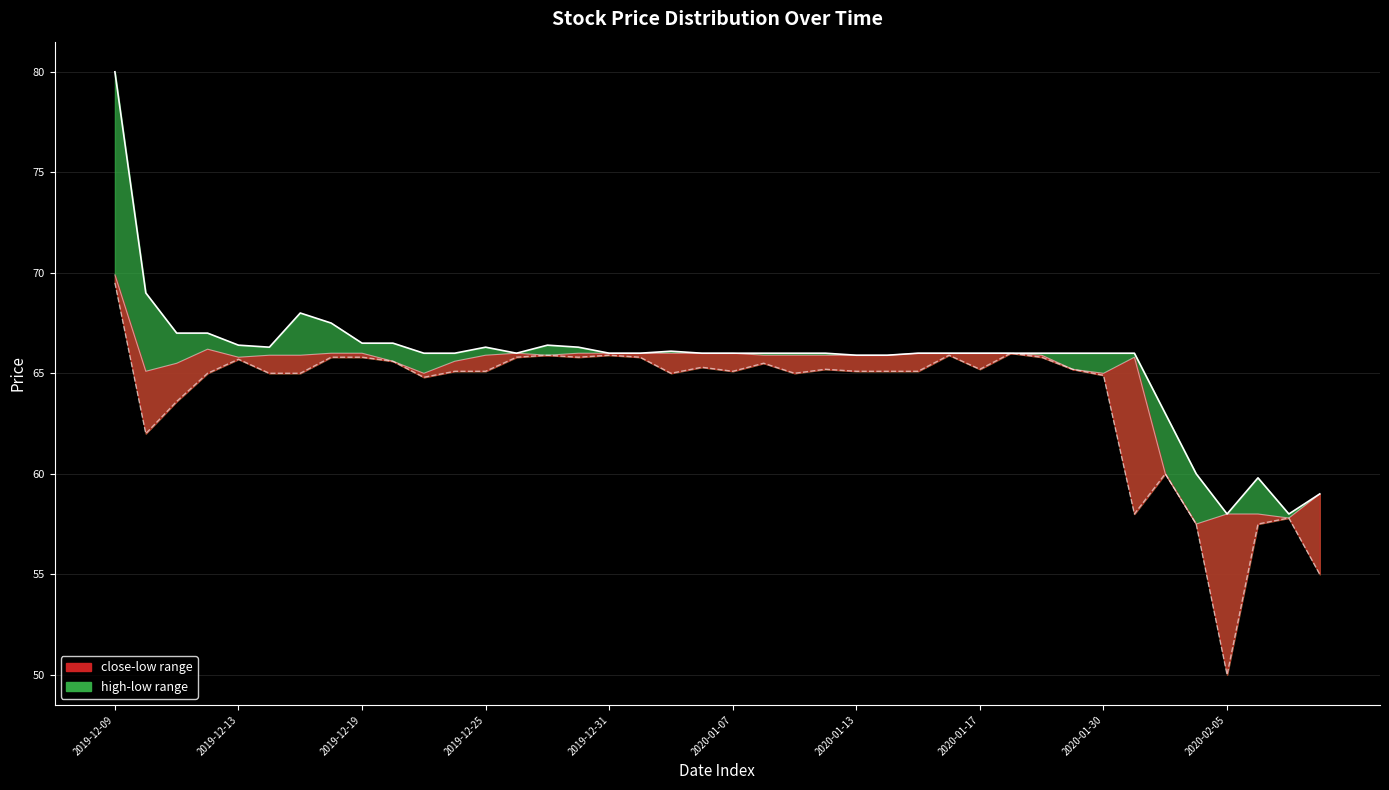

Which has a higher value, 2019-12-27 or 2020-02-07?

2019-12-27